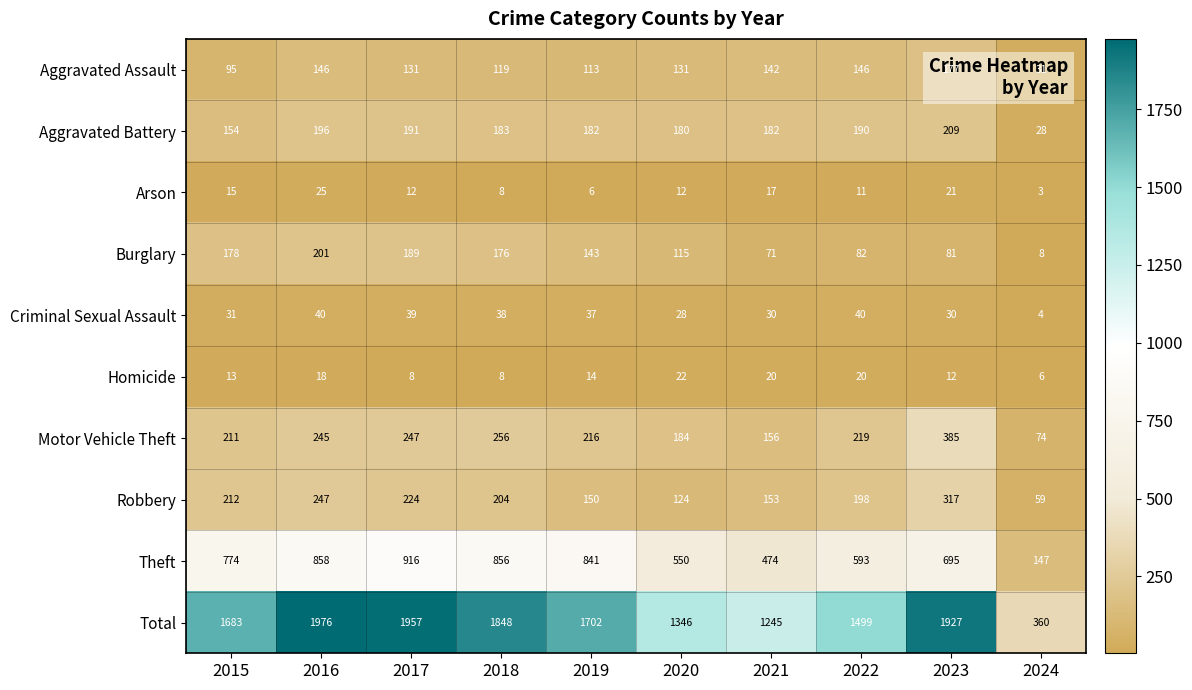

List the series in order of their peak value, lowest first.

Homicide, Arson, Criminal Sexual Assault, Aggravated Assault, Burglary, Aggravated Battery, Robbery, Motor Vehicle Theft, Theft, Total